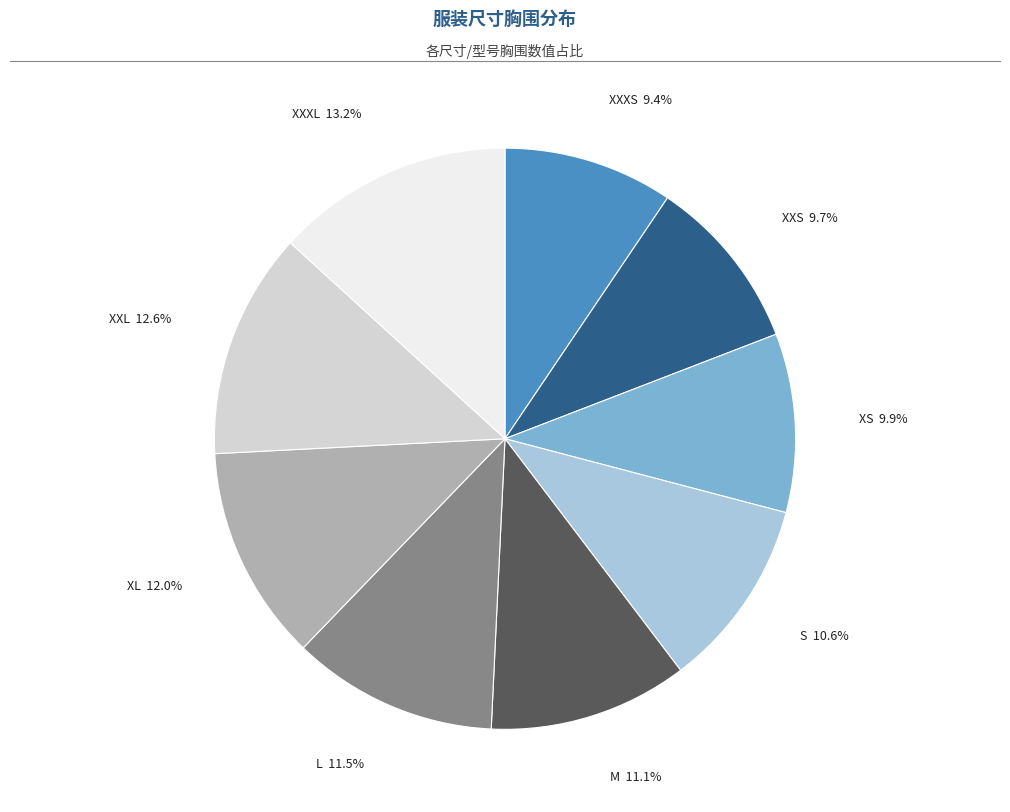

Do XXL and XXXS together represent more than half of the pie?

No